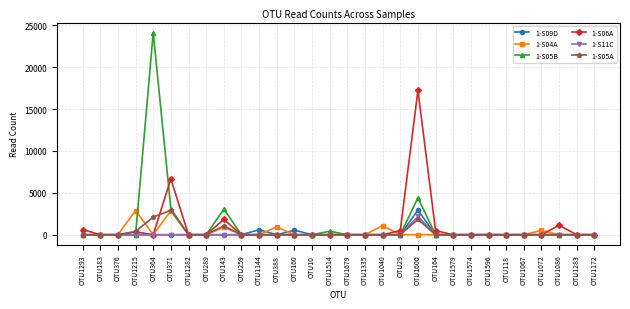

What is the sum of all 1-S05A values?

8310